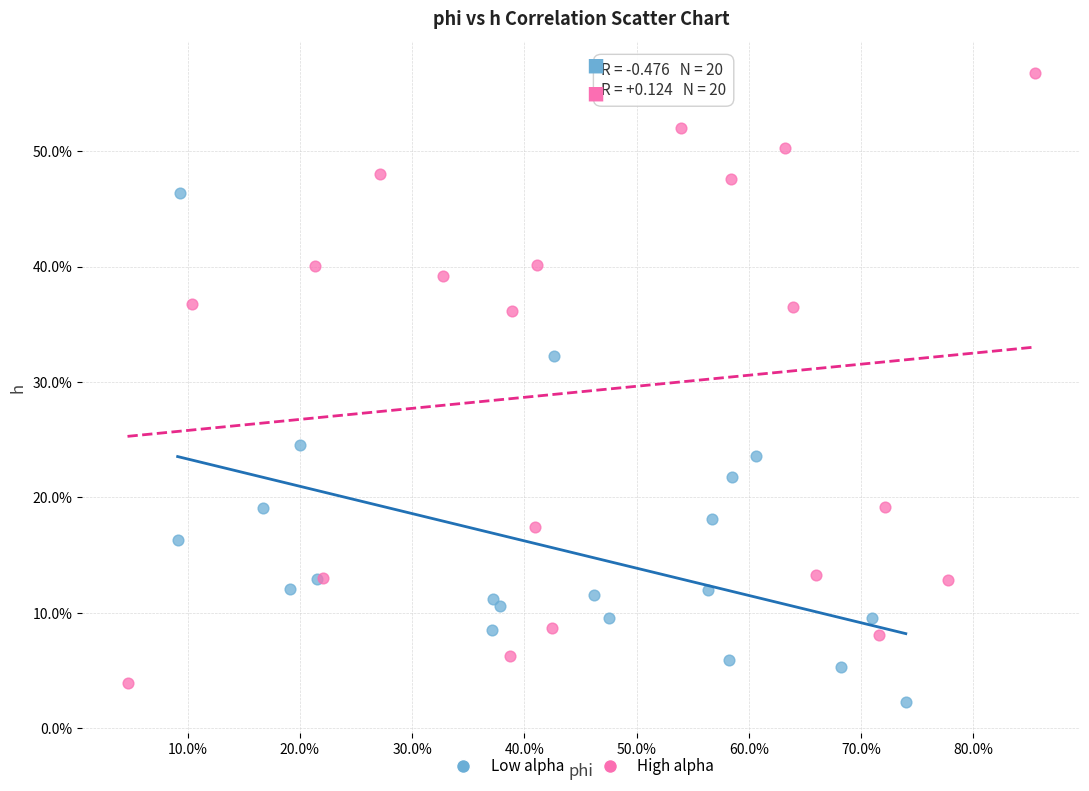

Which series contains the lowest Y value?

Low alpha